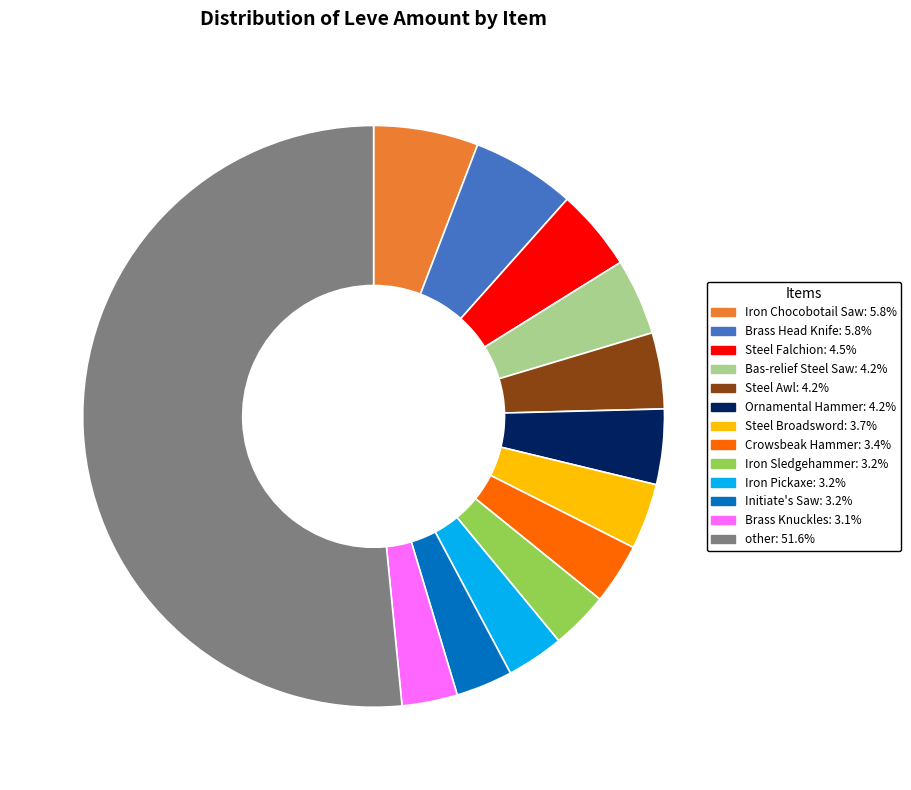

Is there a majority slice in this chart?

Yes